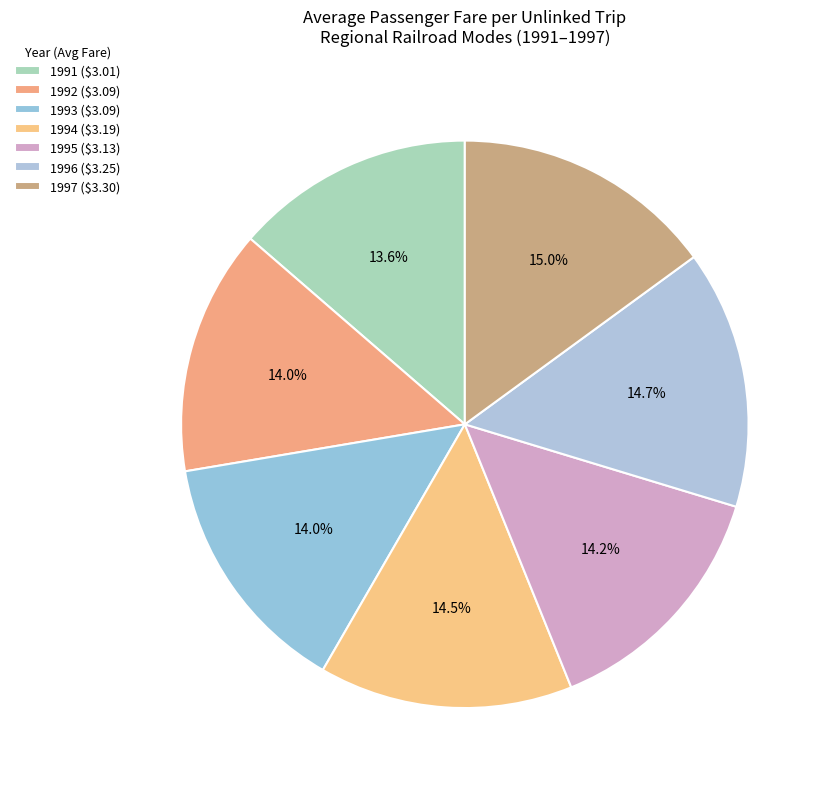

How many segments does this pie chart have?

7